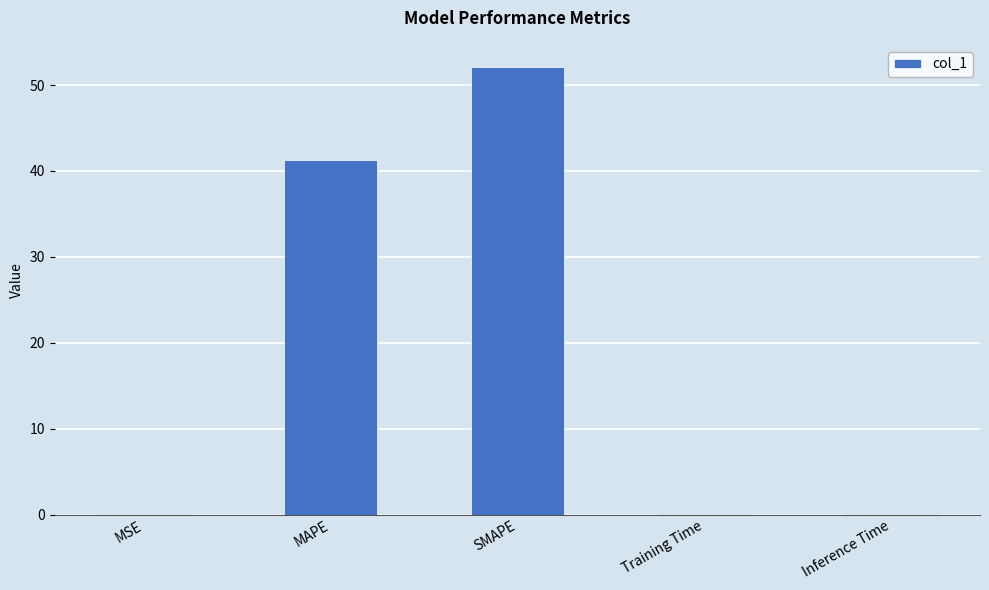

Which label corresponds to the largest value in the chart?

SMAPE